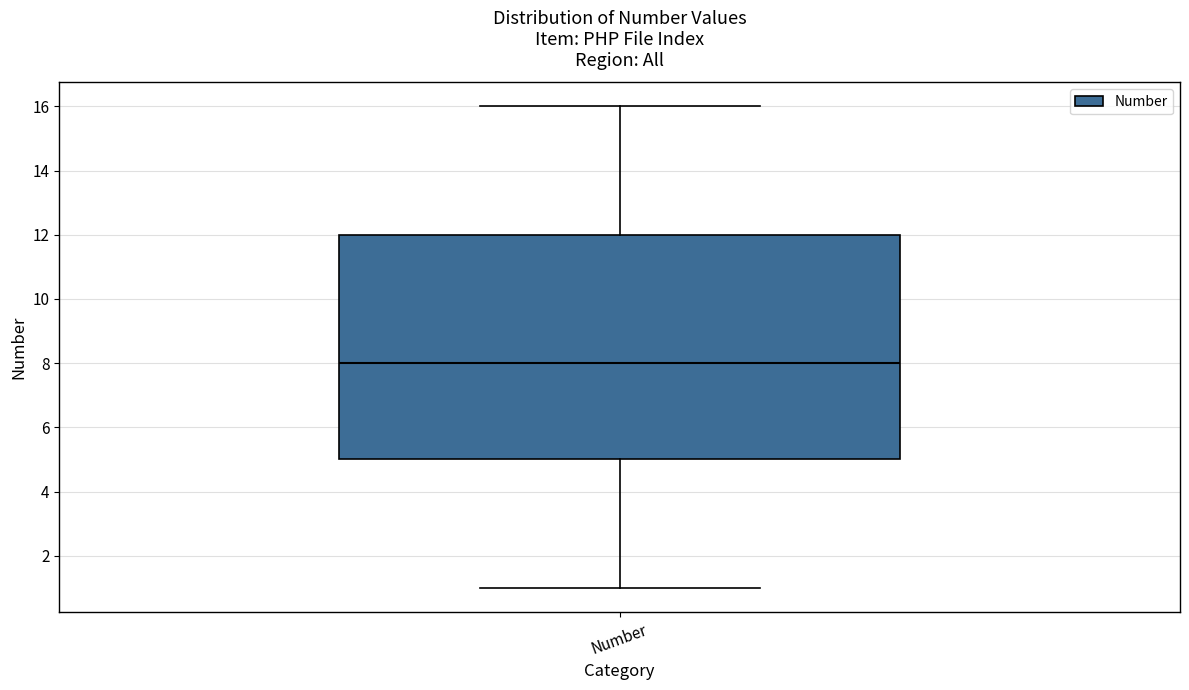

Where does the upper whisker of the box for Number end on the y-axis? The values are not printed on the chart, so give them approximately, as read against the axis.

16